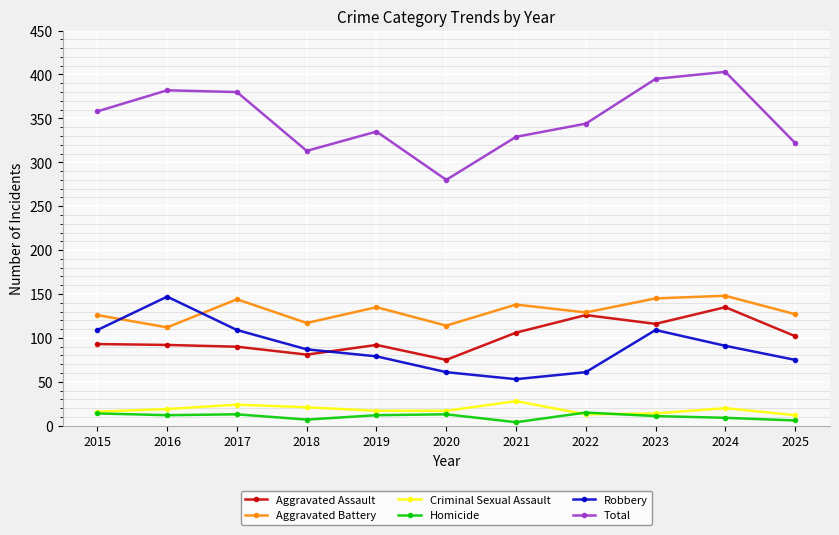

The value of Total at 2024 is 242. True or false?

False